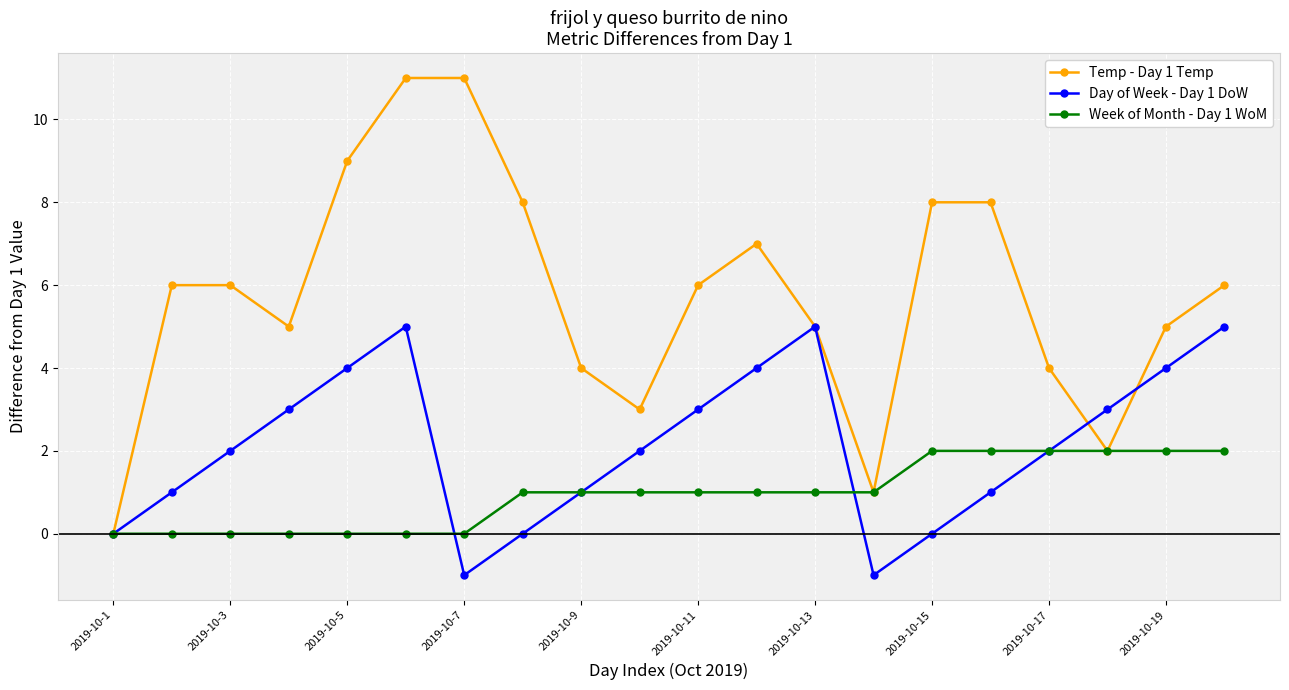

Count the number of data series in this chart.

3